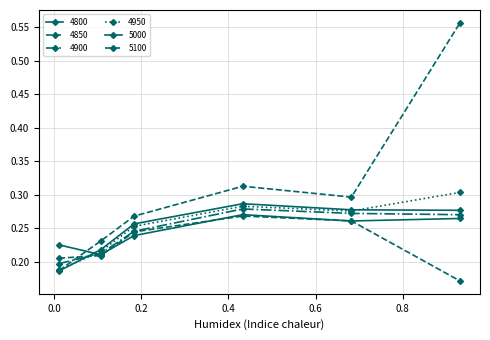

Does the chart have visible grid lines?

Yes